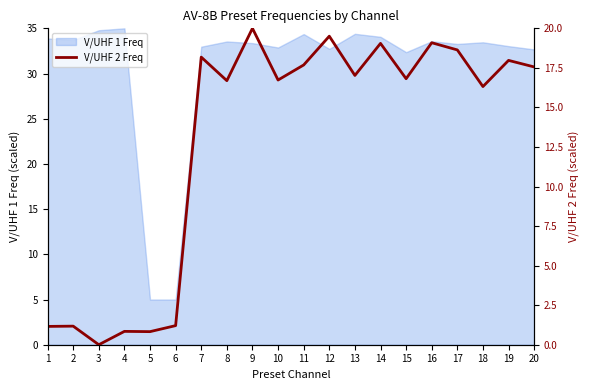

At which category does the data reach its first local peak?

2